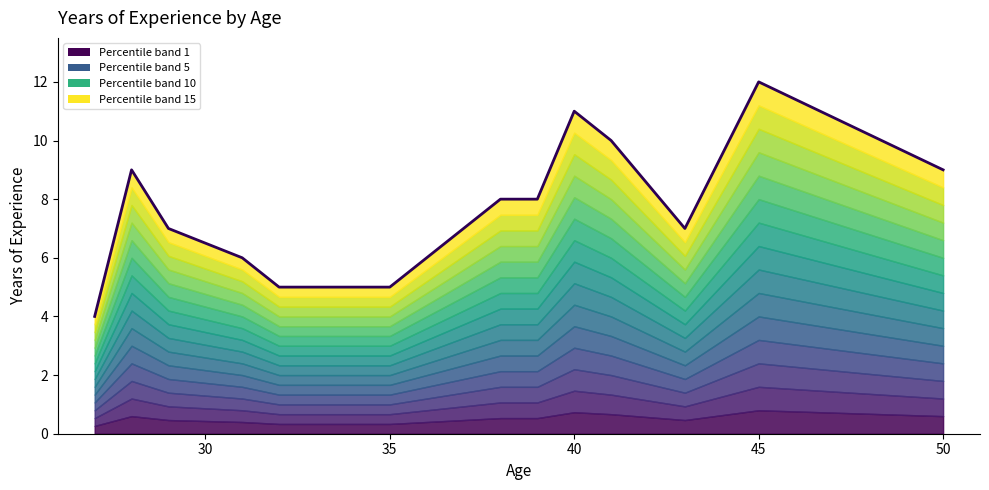

What is the change in value from 36 to 40?

+3